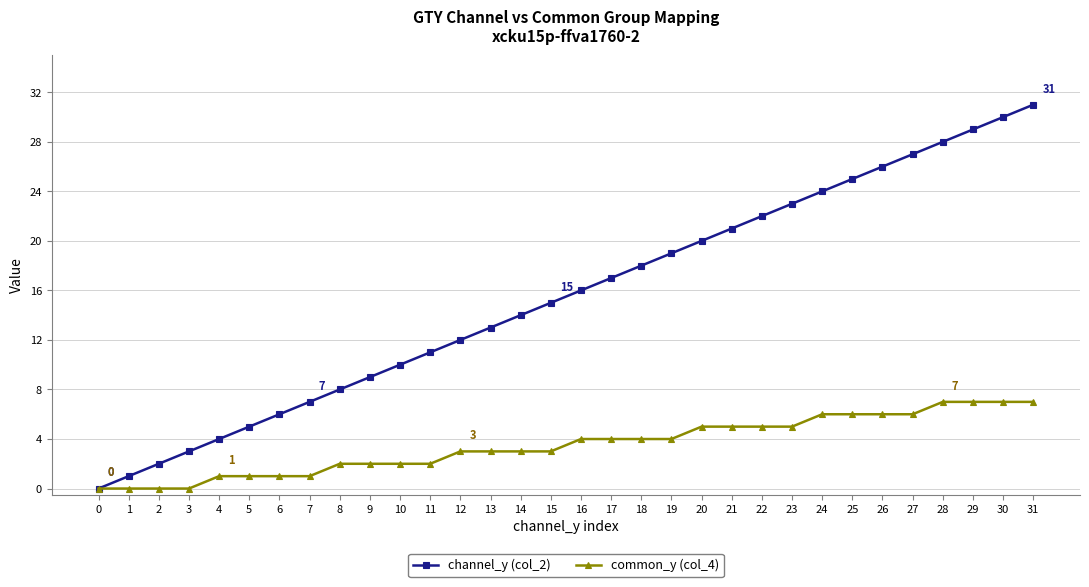

Reading left to right, extract all data points from this chart.

channel_y (col_2): 0	1	2	3	4	5	6	7	8	9	10	11	12	13	14	15	16	17	18	19	20	21	22	23	24	25	26	27	28	29	30	31
common_y (col_4): 0	0	0	0	1	1	1	1	2	2	2	2	3	3	3	3	4	4	4	4	5	5	5	5	6	6	6	6	7	7	7	7